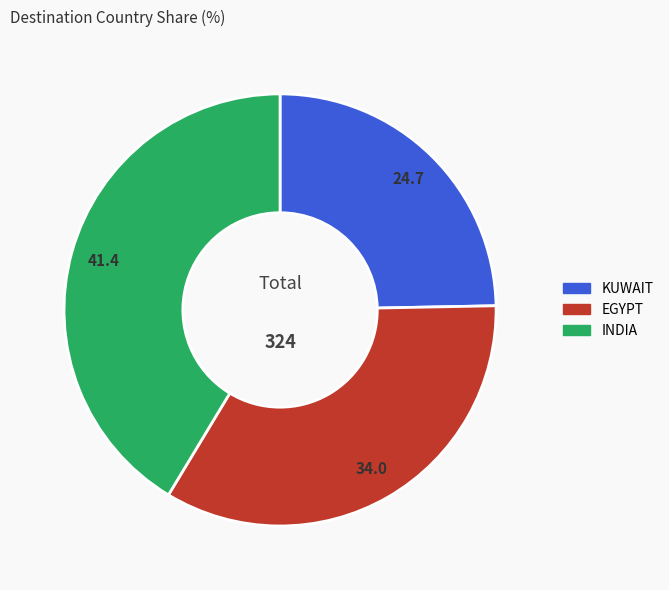

Is the sum of KUWAIT and EGYPT greater than half?

Yes